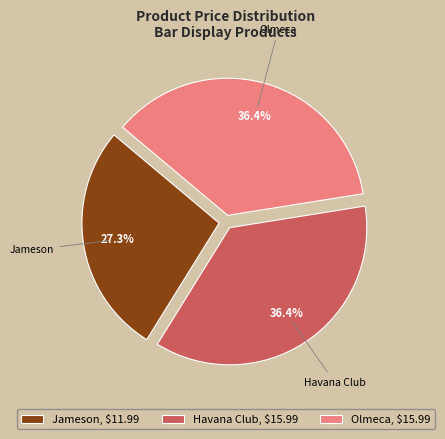

Does any single category account for the majority?

No